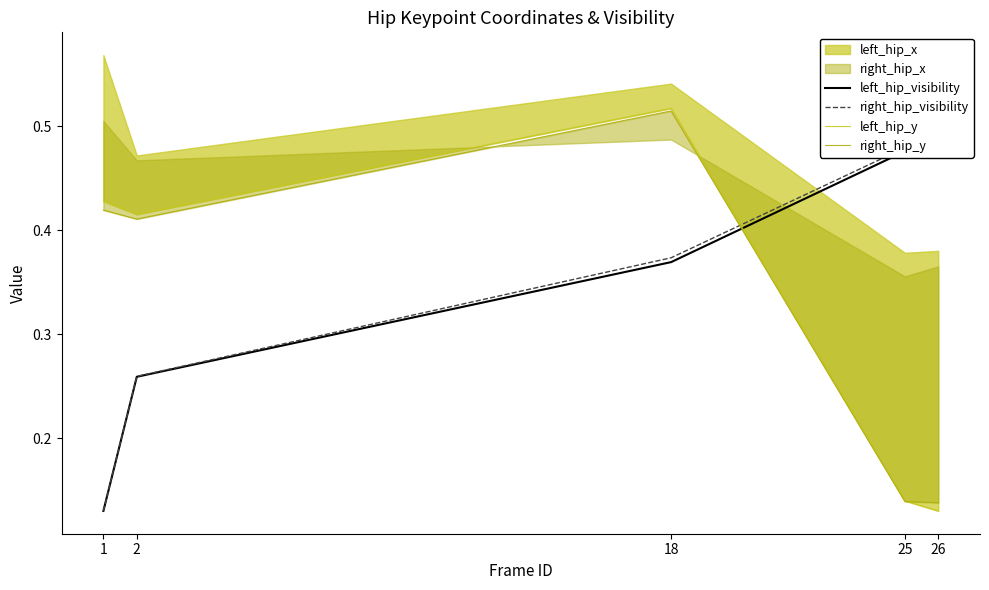

Is it true that left_hip_visibility equals 0.5 at 25?

True